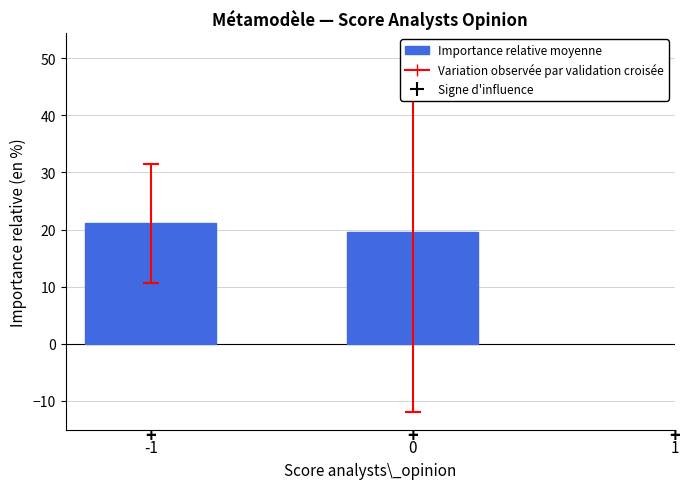

What is the sum of all values?

40.7